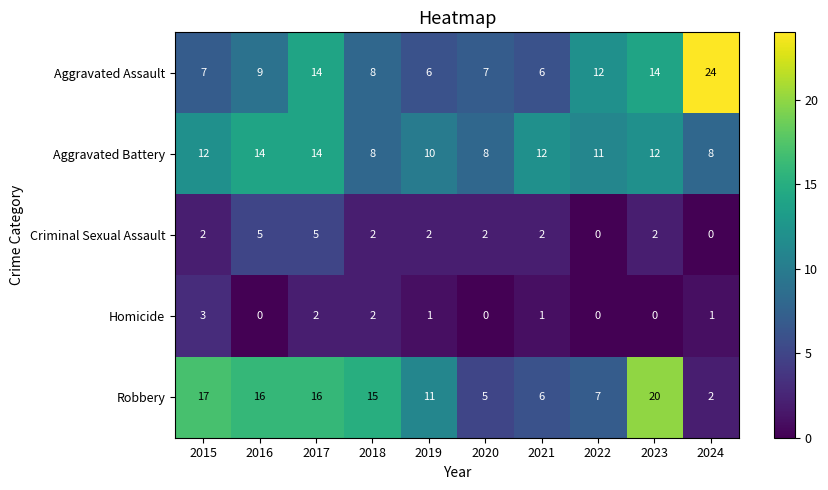

What is the sum of the Robbery values at 2024 and 2015?

19